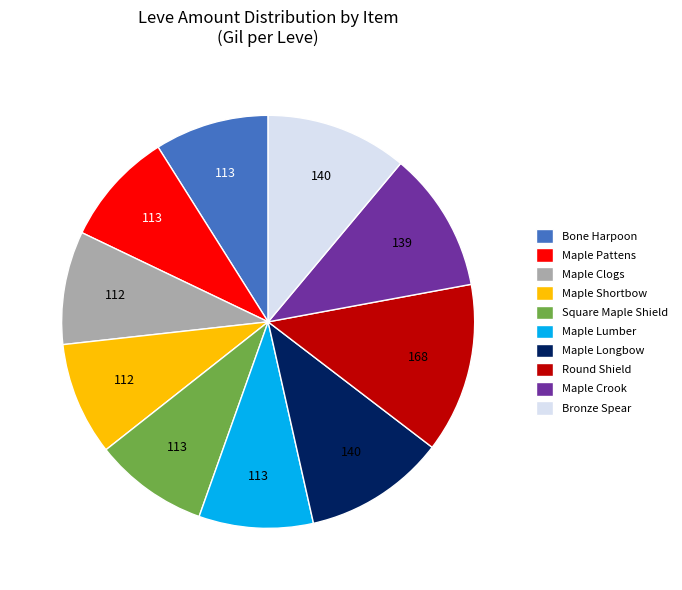

Combined, do Round Shield and Maple Clogs account for over 50%?

No